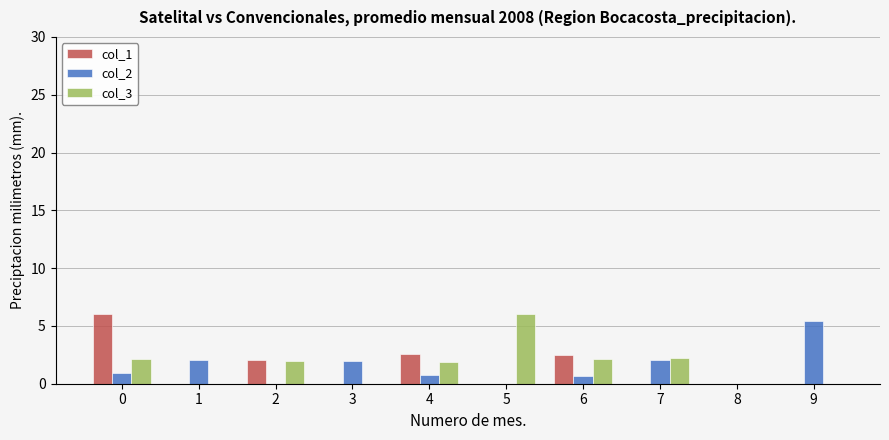

What is the spread (max minus min) of values at 0?

5.1